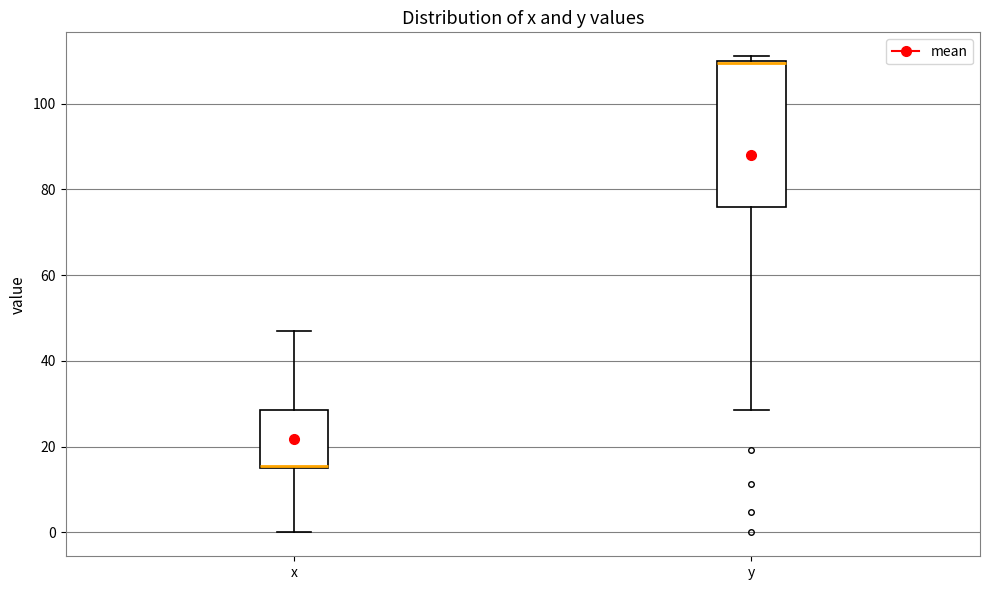

Where does the lower whisker of the box for x end on the y-axis? The values are not printed on the chart, so give them approximately, as read against the axis.

0